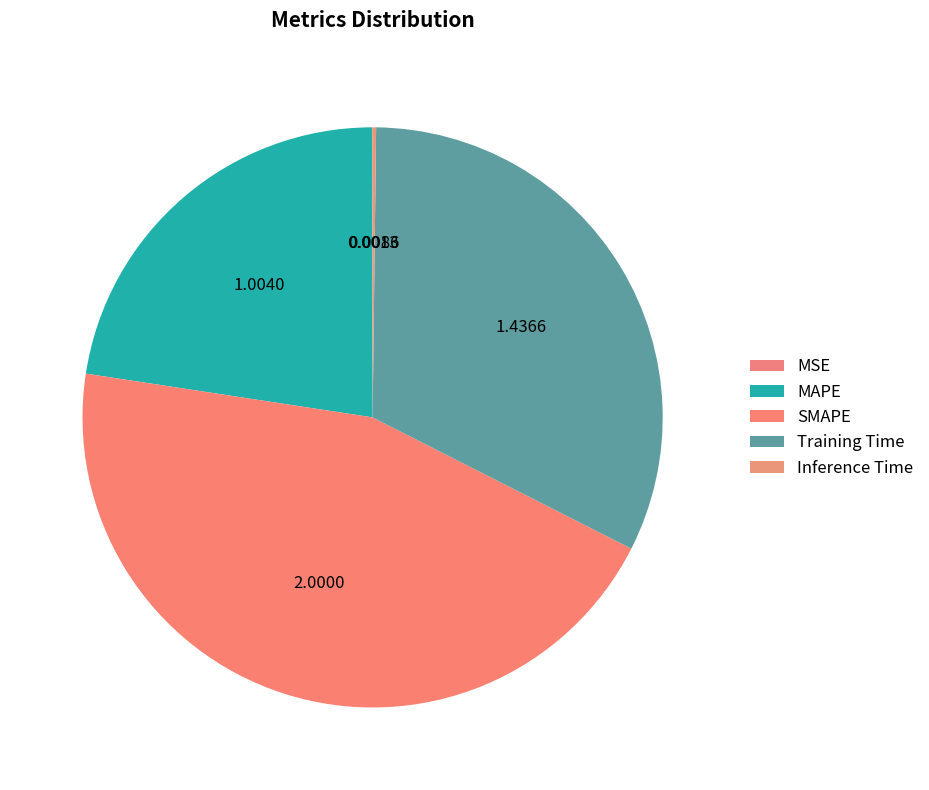

What is the smallest slice in the pie chart?

MSE